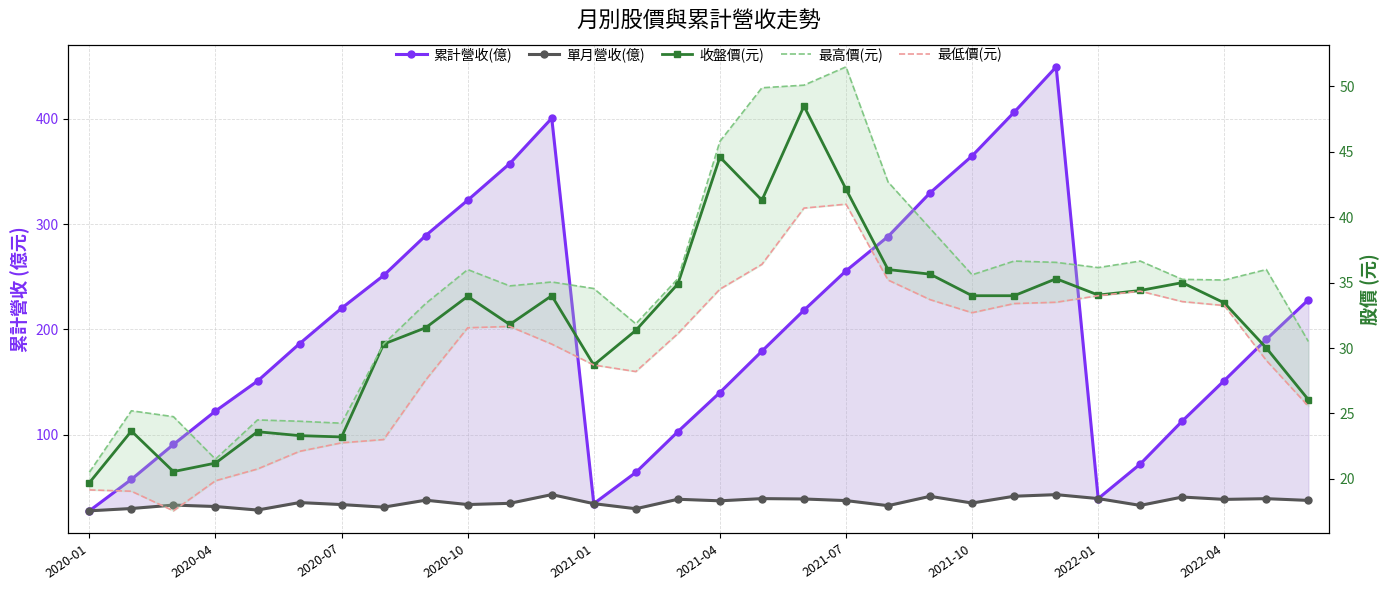

Is it true that 單月營收(億) equals 43.3 at 2020-04?

False